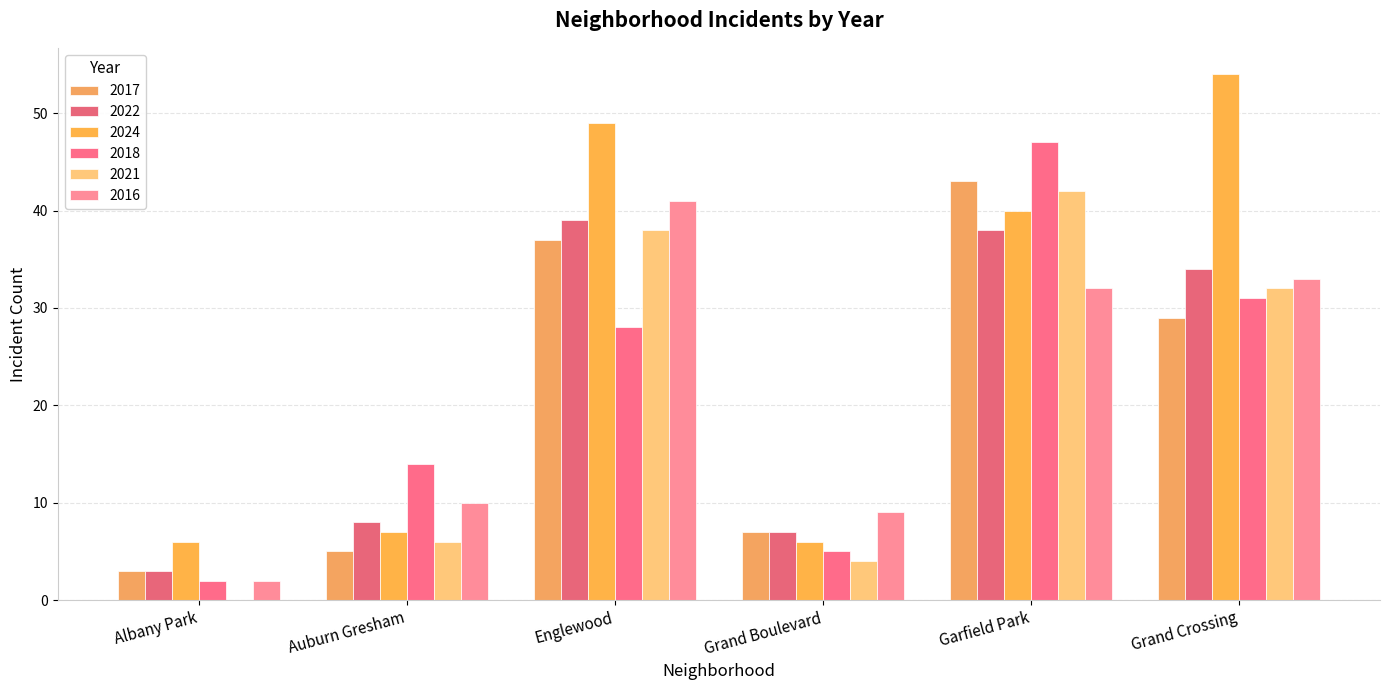

How many categories are shown in the chart?

6